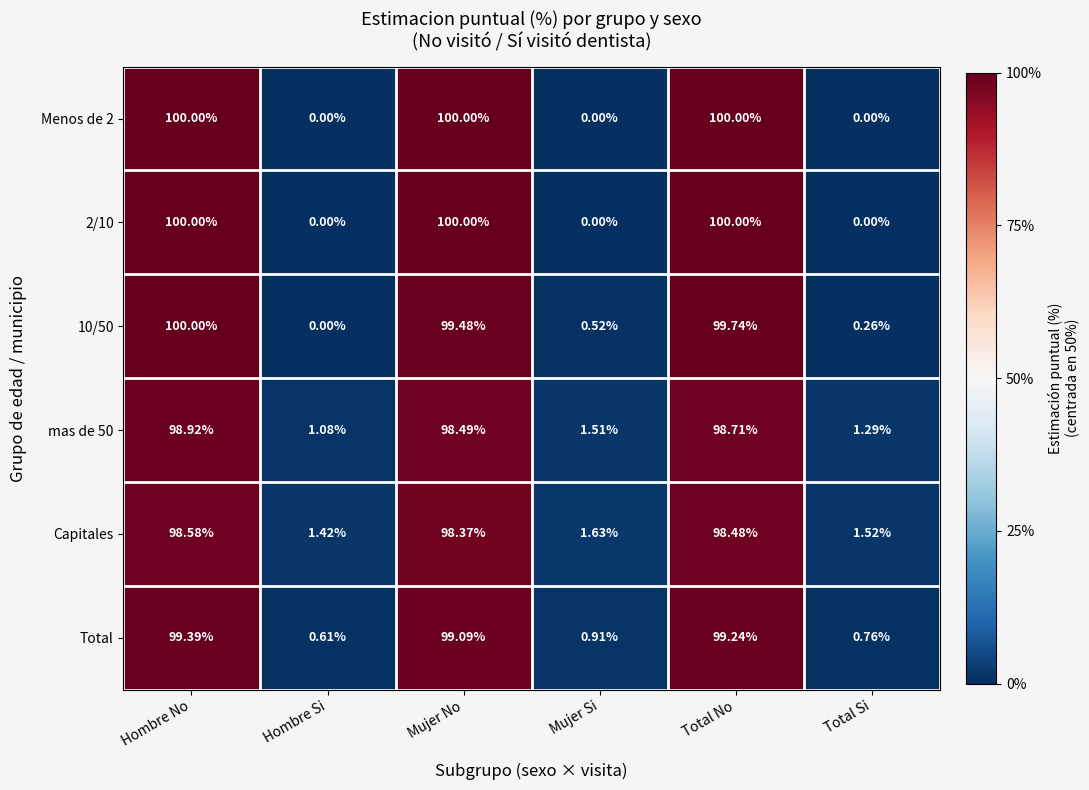

At which category is the sum across all series the highest?

Hombre No